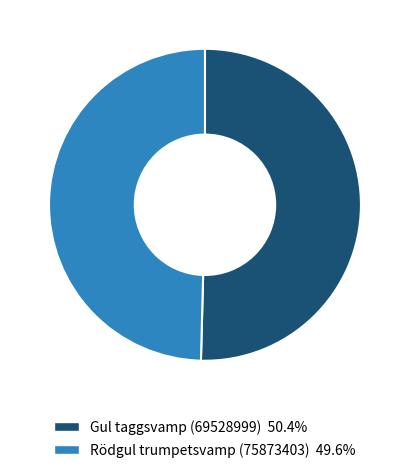

Is Rödgul trumpetsvamp (75873403) the majority of the pie?

No